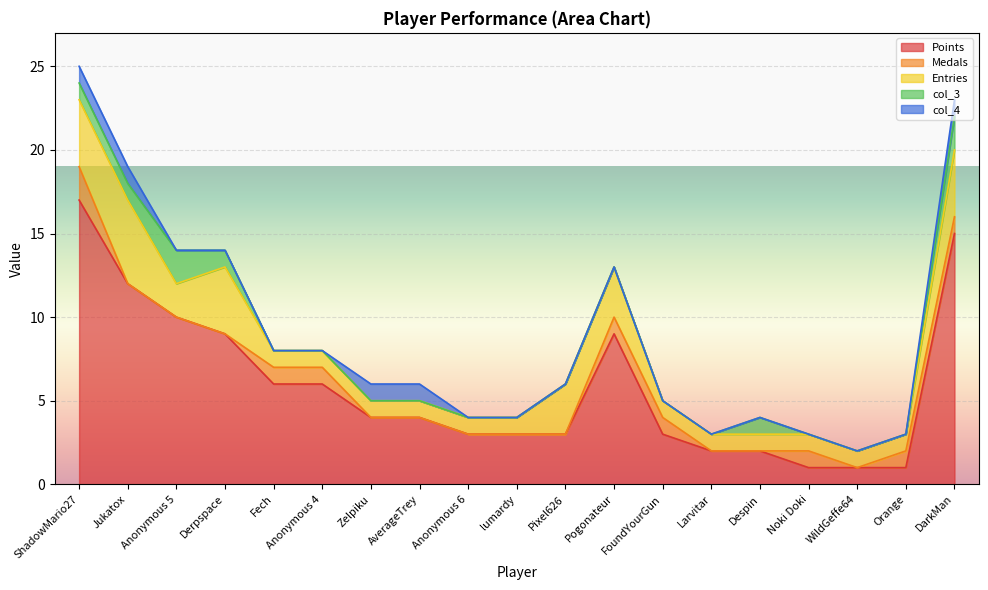

What are all the series names shown in the legend?

Points, Medals, Entries, col_3, col_4